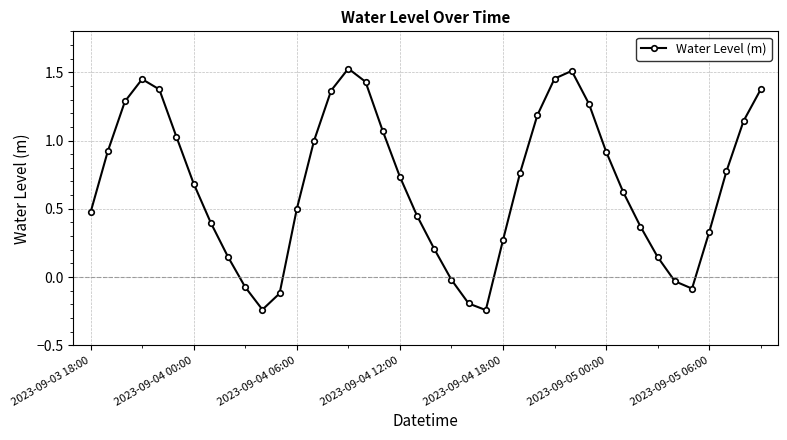

What is the difference between the maximum and second lowest values?

1.8